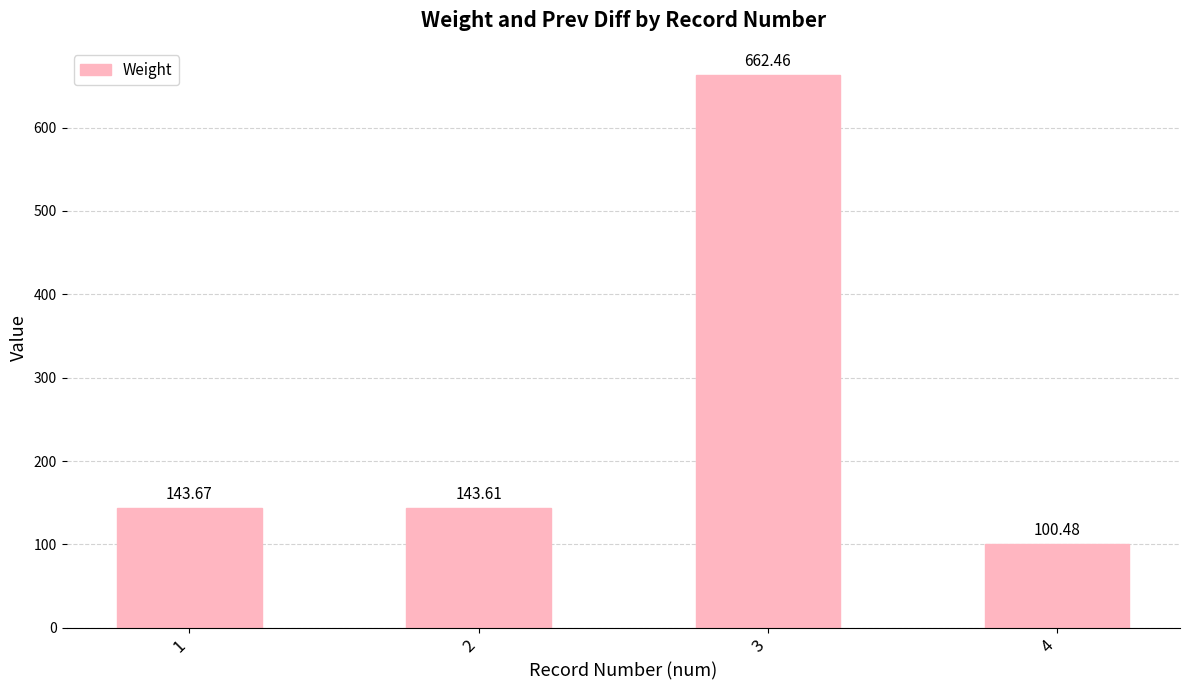

Reading left to right, what are all the values shown in this chart?

143.7	143.6	662.5	100.5